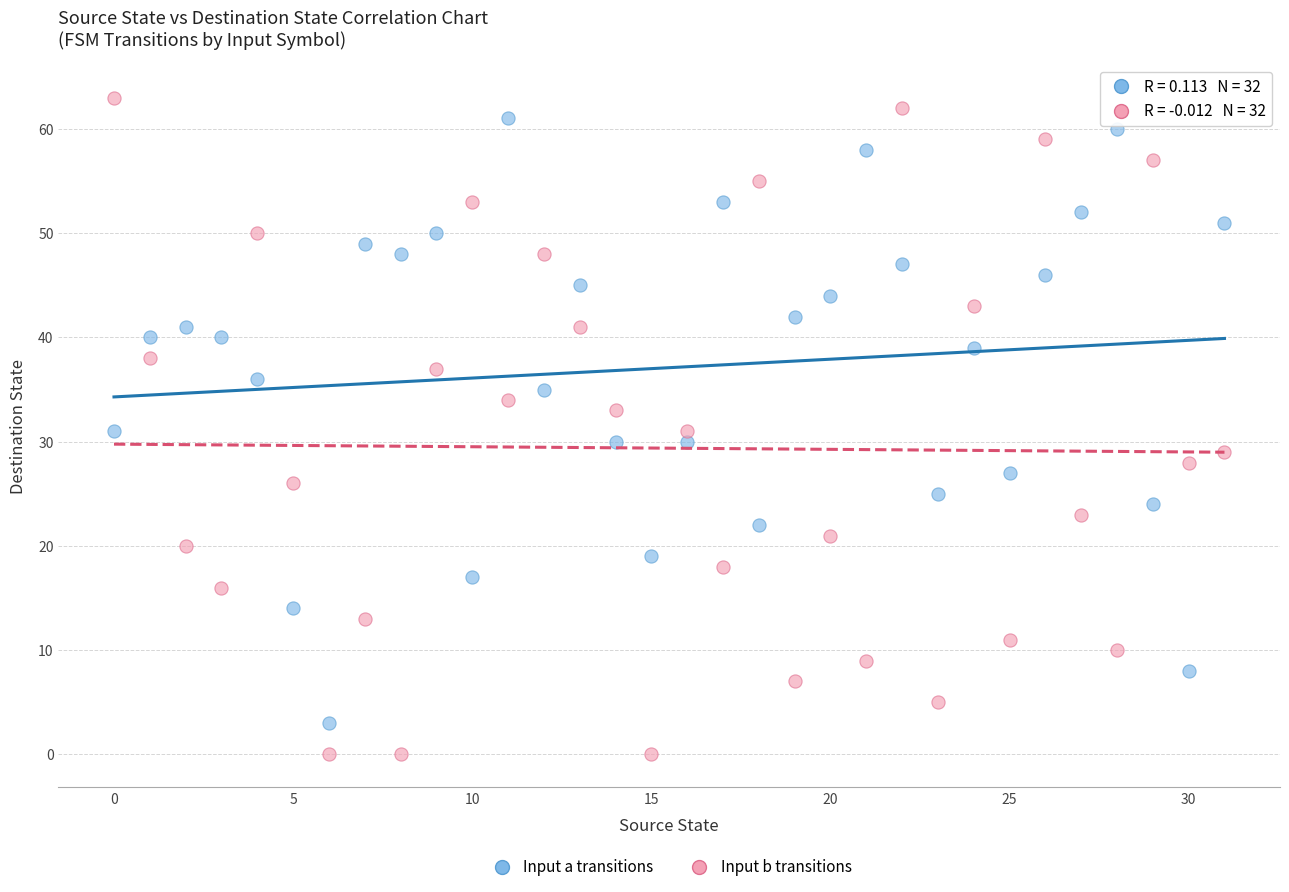

What are all the series names shown in the legend?

Input a transitions, Input b transitions